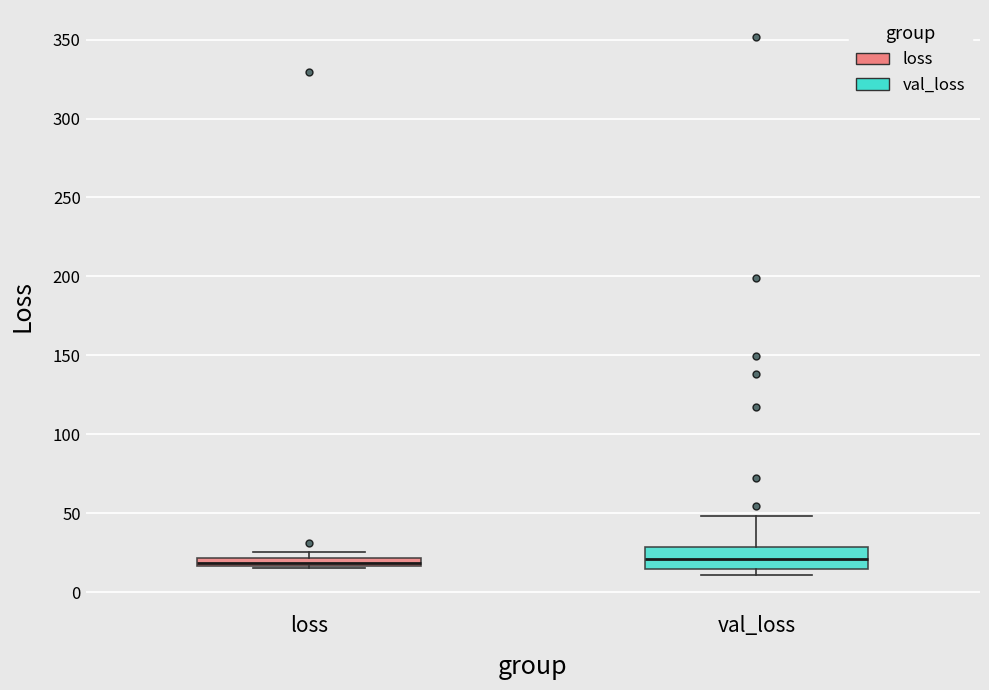

Where is the upper edge of the box for loss on the y-axis? The values are not printed on the chart, so give them approximately, as read against the axis.

20